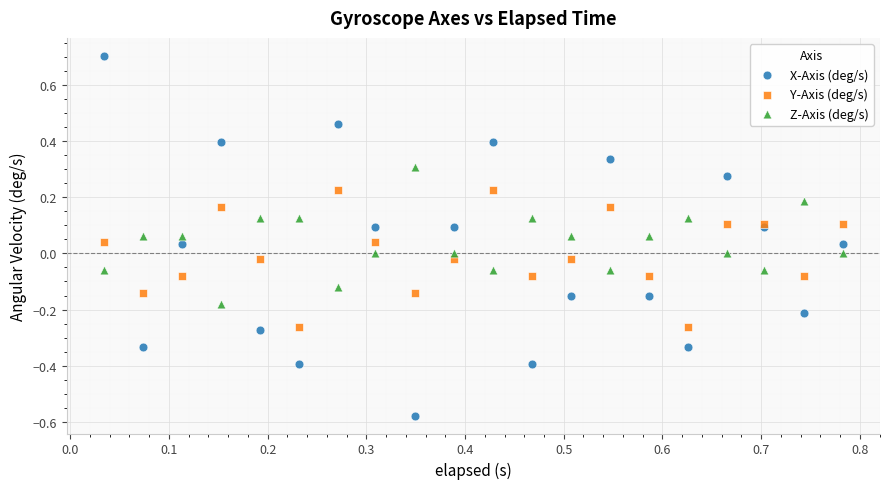

What are all the series names shown in the legend?

X-Axis (deg/s), Y-Axis (deg/s), Z-Axis (deg/s)